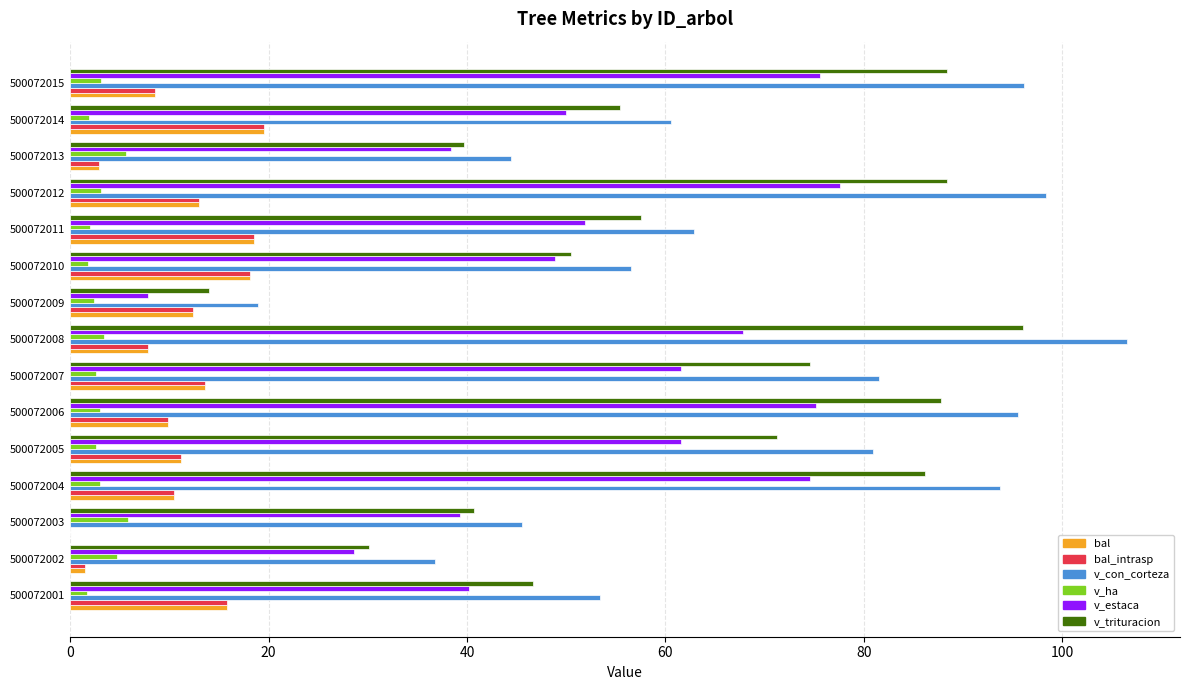

The value of v_trituracion at 500072008 is 22.1. True or false?

False